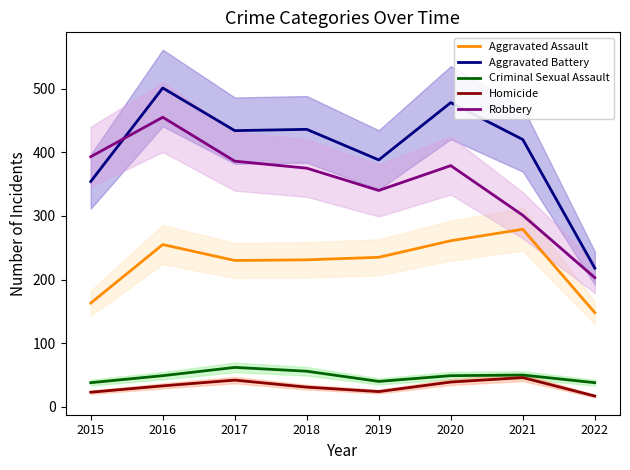

Which series has the largest total across all categories?

Aggravated Battery